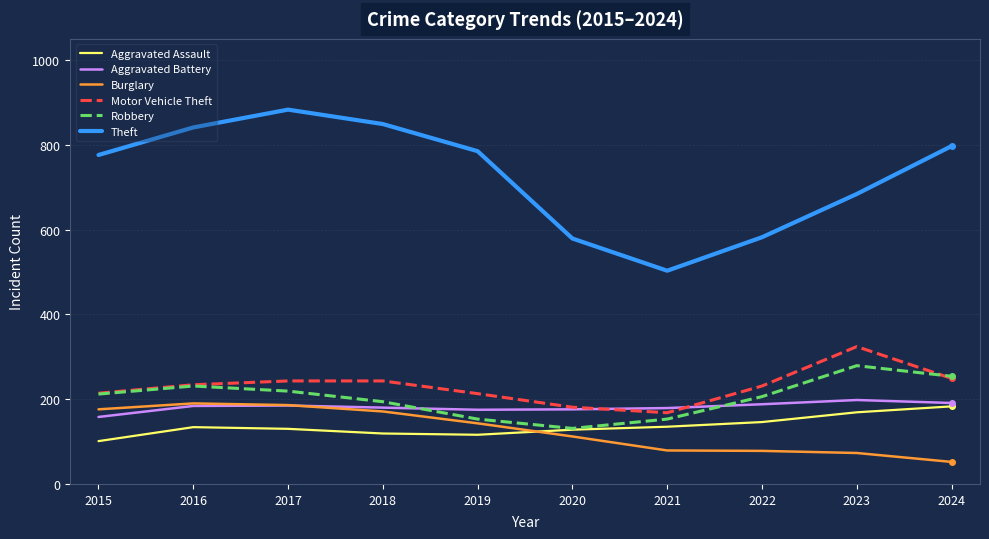

At which category does the chart reach its minimum across all series?

2024